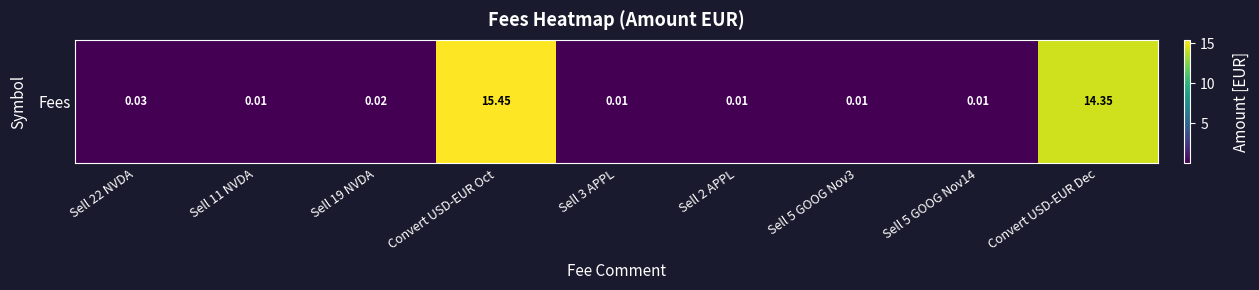

Between Sell 2 APPL and Sell 5 GOOG Nov3, which is larger?

Sell 2 APPL